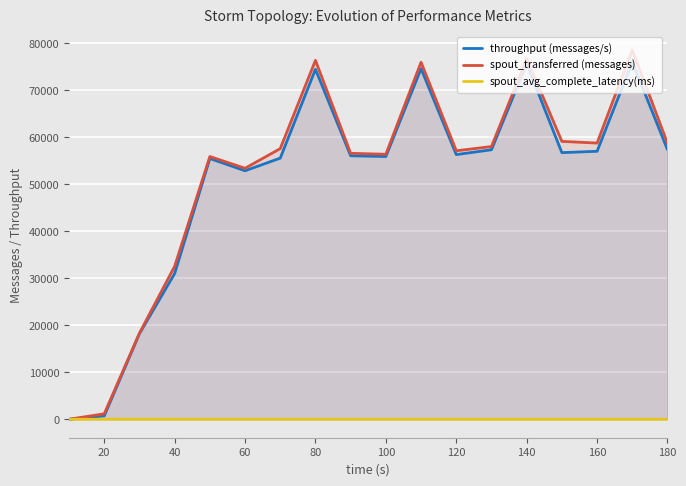

In spout_transferred (messages), how many points are higher than both neighbors (excluding endpoints)?

5